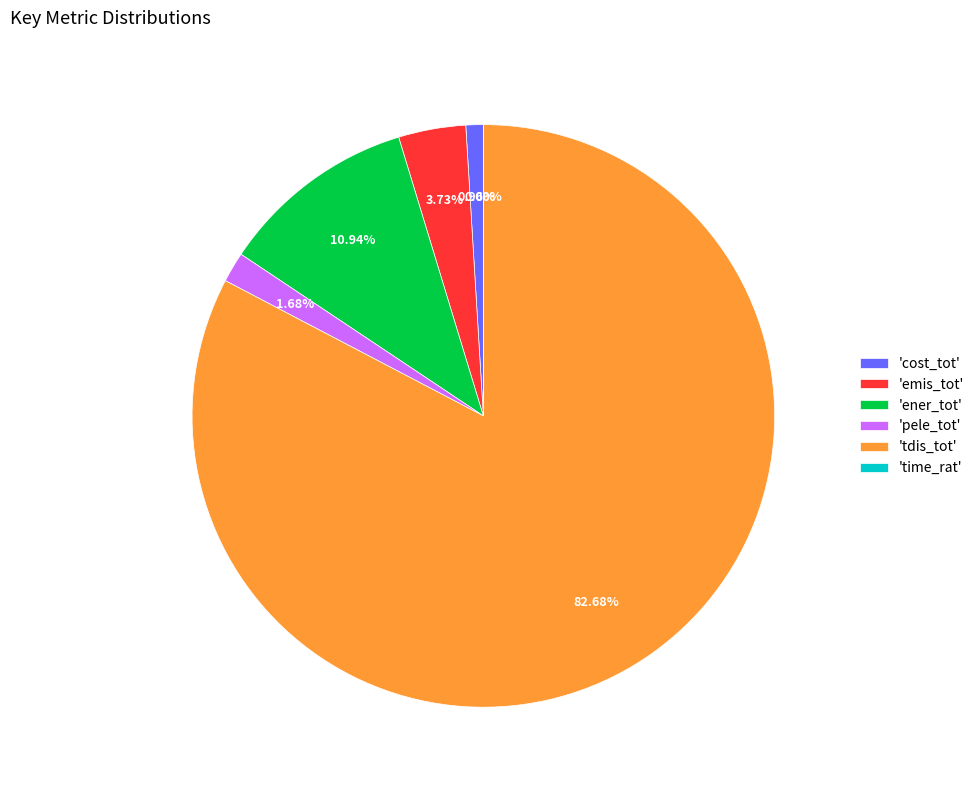

Is it true that tdis_tot is 77% of the pie?

False